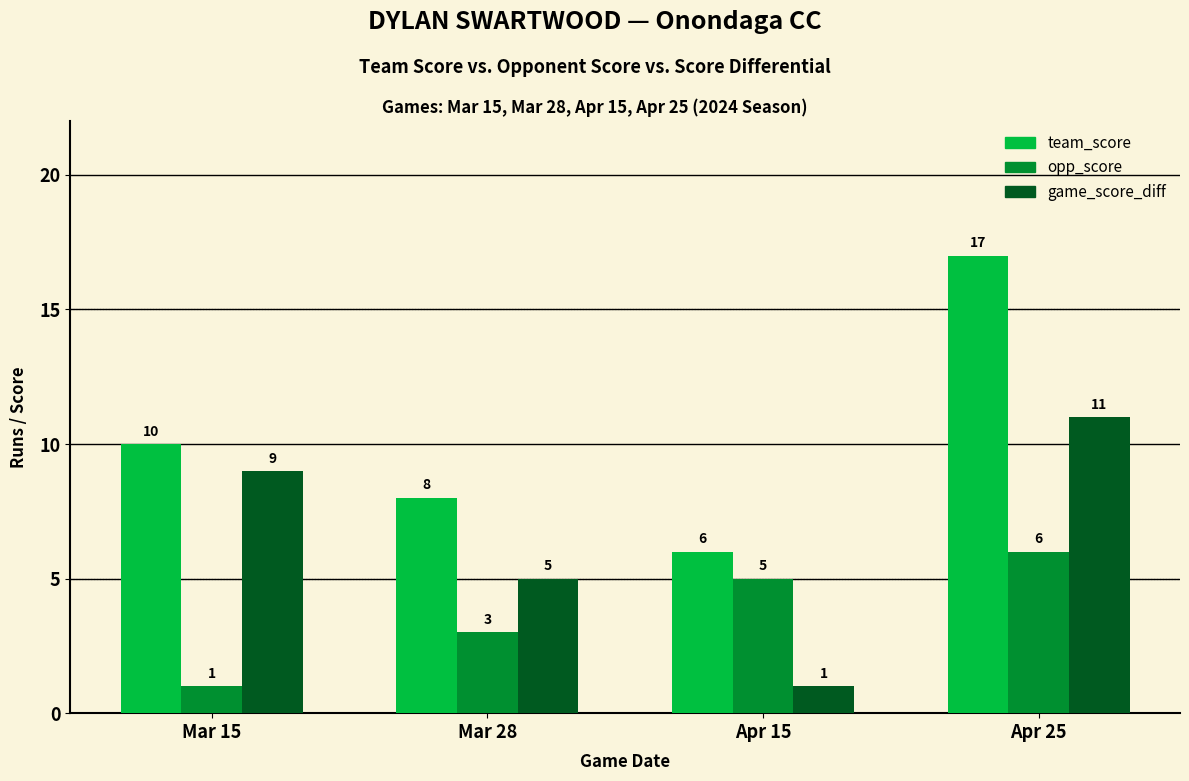

What is the label of the 4th bar from the left?

Apr 25